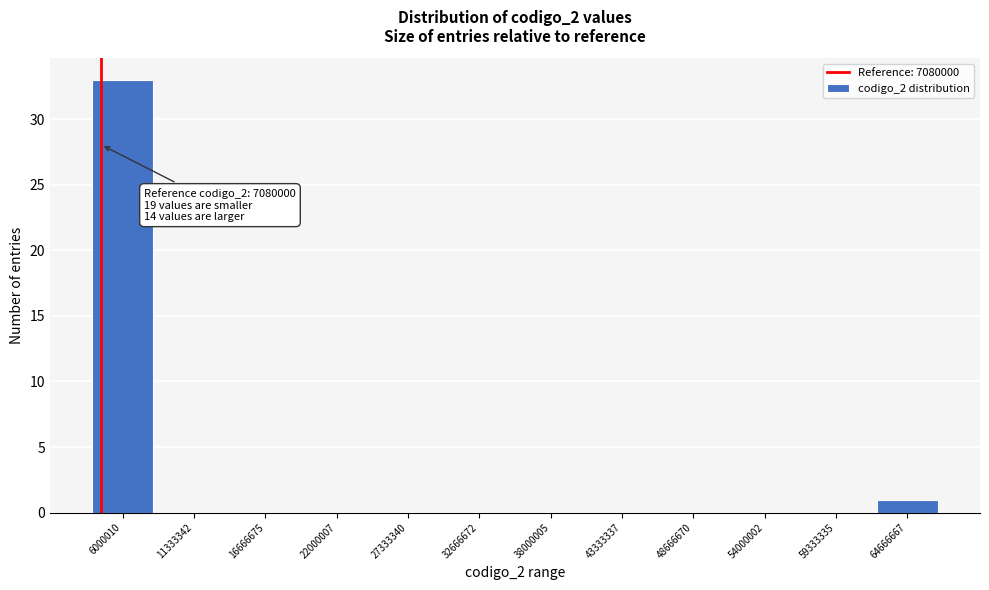

Reading left to right, extract all data points from this chart.

6000010=33	11333342=0	16666675=0	22000007=0	27333340=0	32666672=0	38000005=0	43333337=0	48666670=0	54000002=0	59333335=0	64666667=1